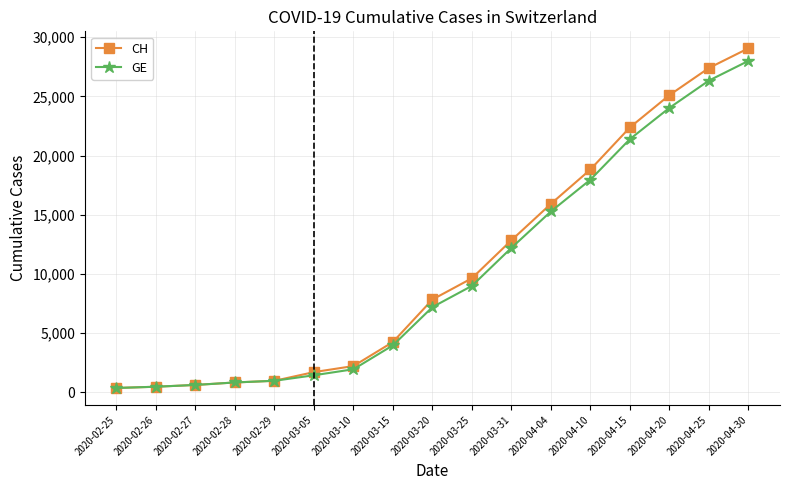

What are all the series names shown in the legend?

CH, GE